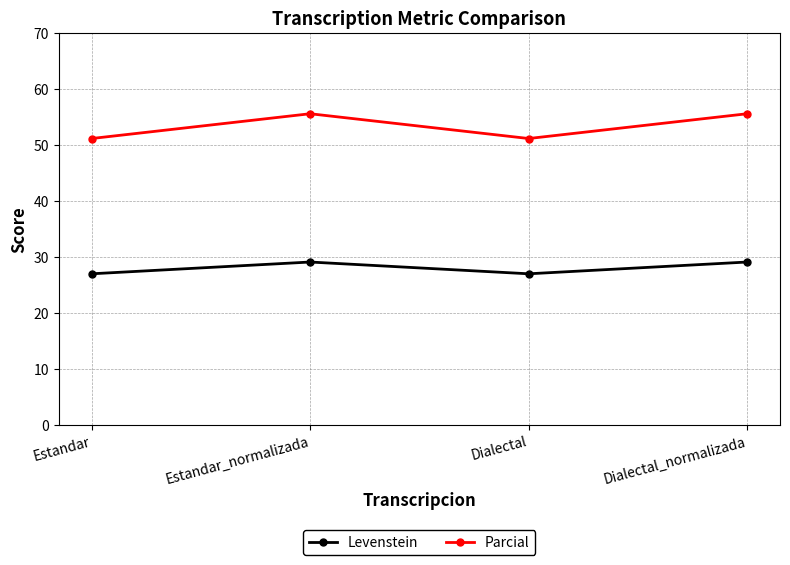

True or false: Parcial and Levenstein cross at least once.

False